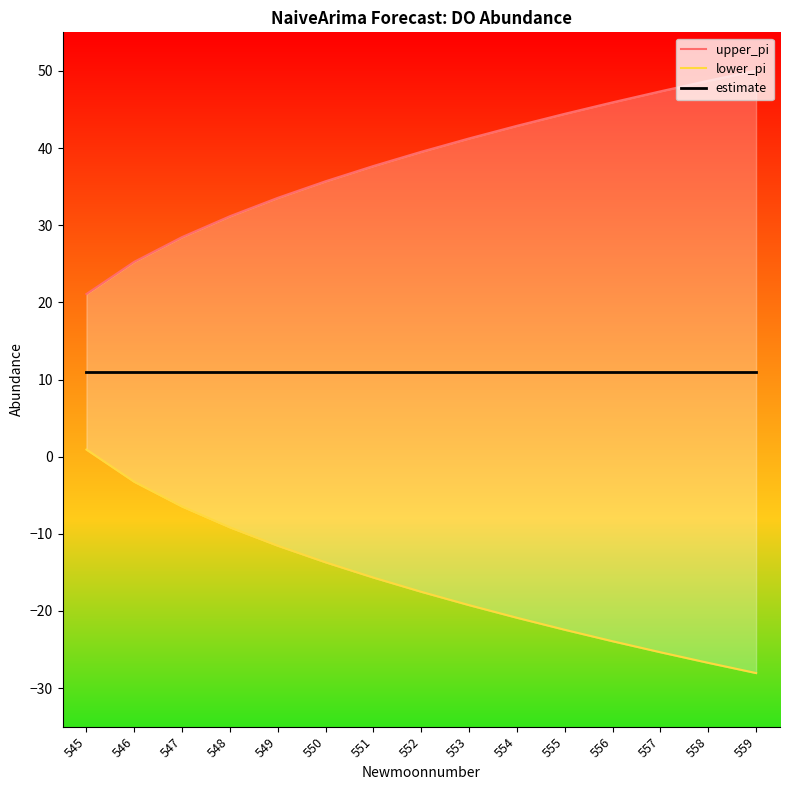

Reading left to right, list all the values displayed in this chart.

upper_pi: 21.1	25.3	28.5	31.2	33.5	35.7	37.7	39.5	41.2	42.9	44.4	45.9	47.4	48.7	50.0
lower_pi: 0.9	-3.3	-6.5	-9.2	-11.5	-13.7	-15.7	-17.5	-19.2	-20.9	-22.4	-23.9	-25.4	-26.7	-28.0
estimate: 11.0	11.0	11.0	11.0	11.0	11.0	11.0	11.0	11.0	11.0	11.0	11.0	11.0	11.0	11.0